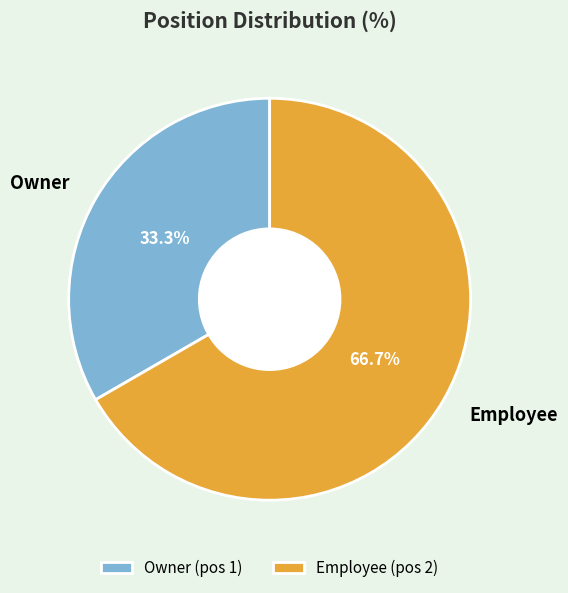

Which category has the biggest portion of the pie?

Employee